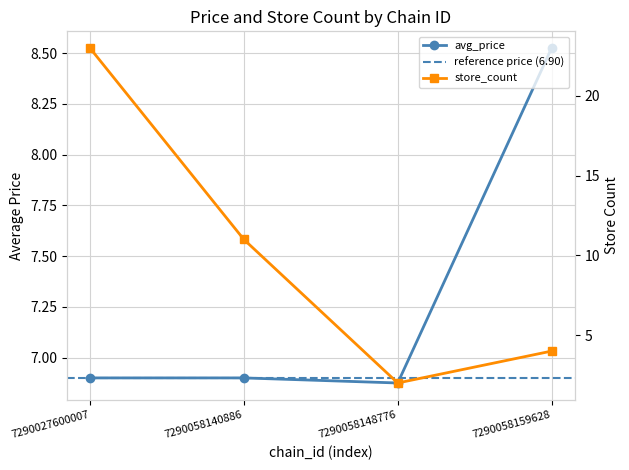

Reading right to left, extract all data points from this chart.

avg_price: 7290058159628=8.5	7290058148776=6.9	7290058140886=6.9	7290027600007=6.9
store_count: 7290058159628=4.0	7290058148776=2.0	7290058140886=11.0	7290027600007=23.0